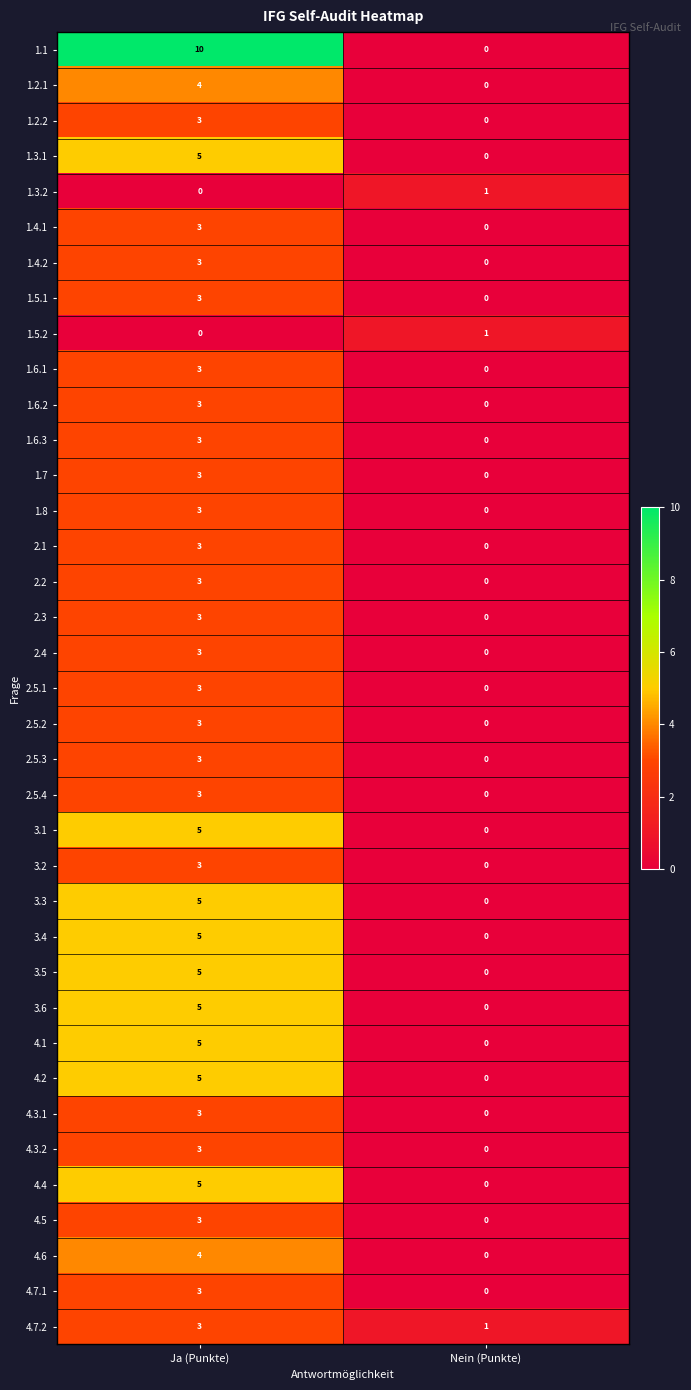

What is the difference between the maximum and minimum values in the 3.4 series?

5